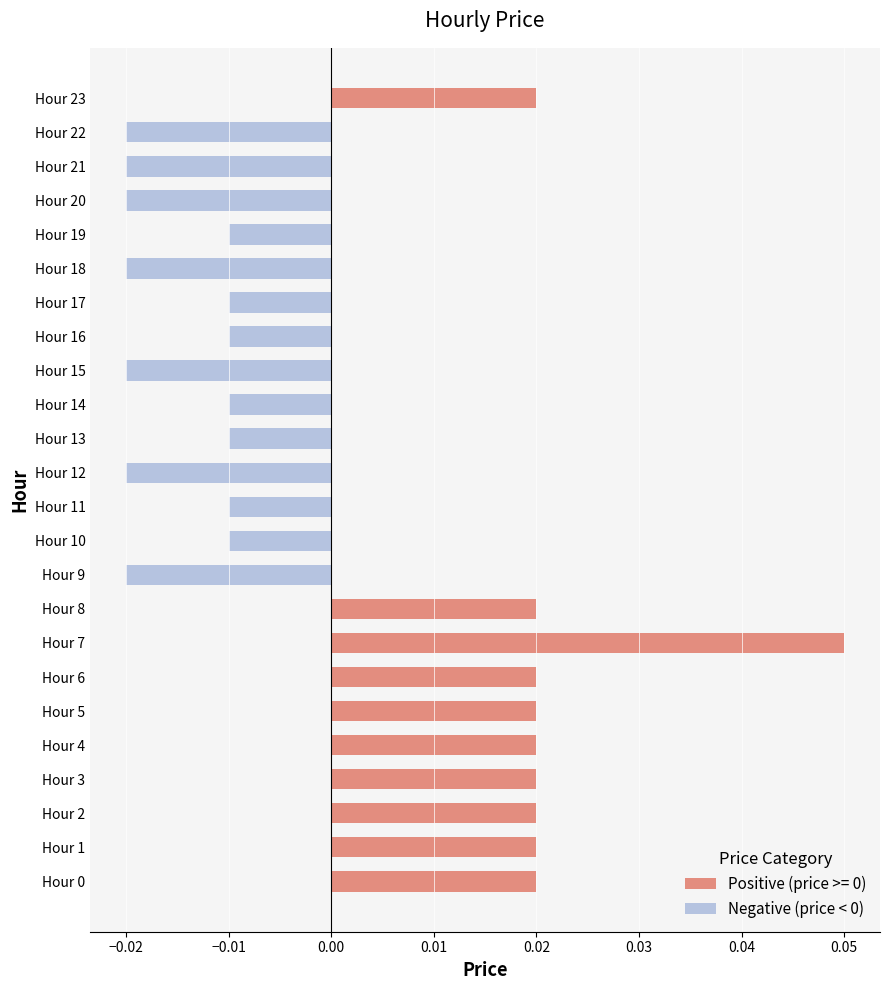

Between Hour 5 and Hour 21, which is larger?

Hour 5